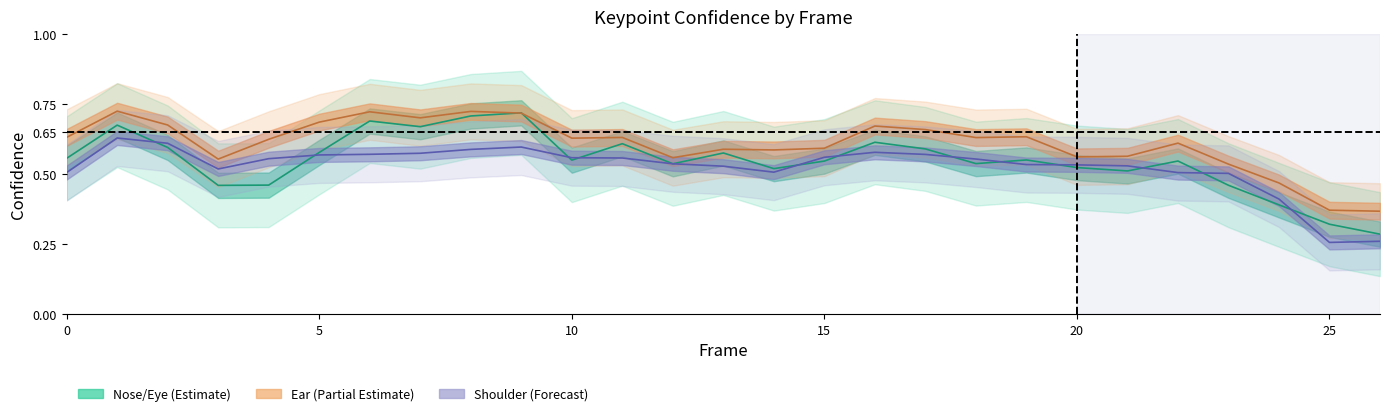

Which label corresponds to the smallest value in the chart?

25